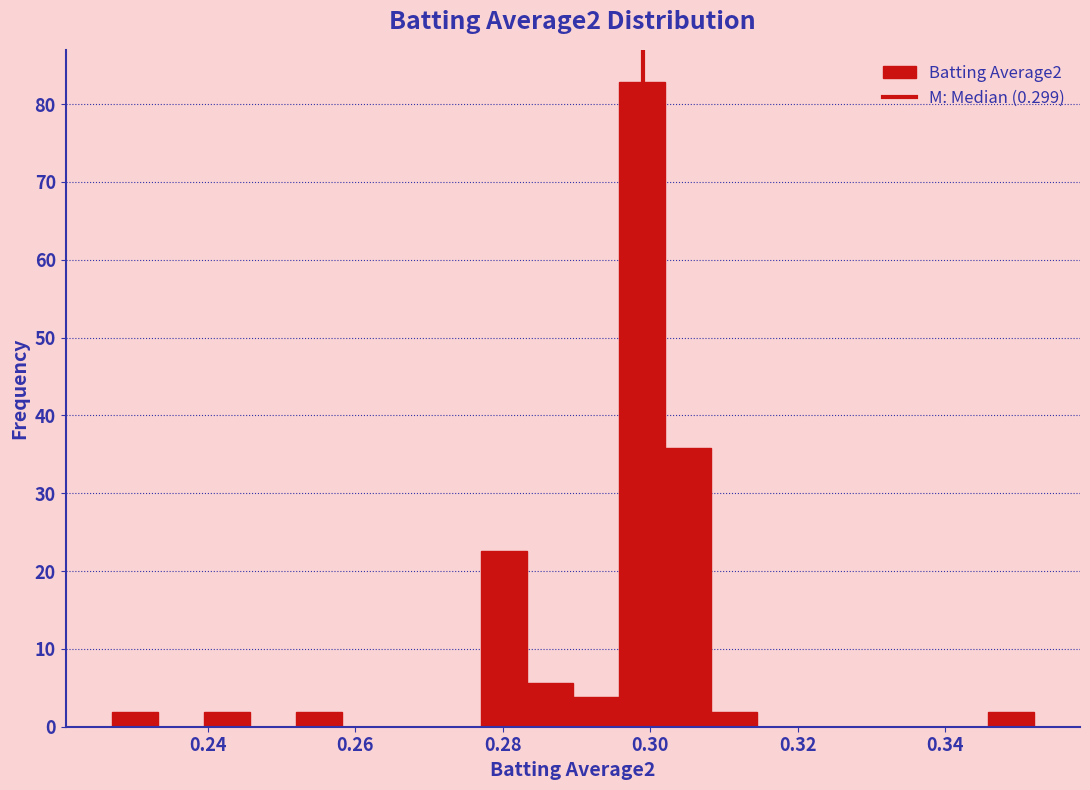

Around what value on the x-axis is the tallest bar? Give the approximate position of its centre, as read against the axis.

0.298